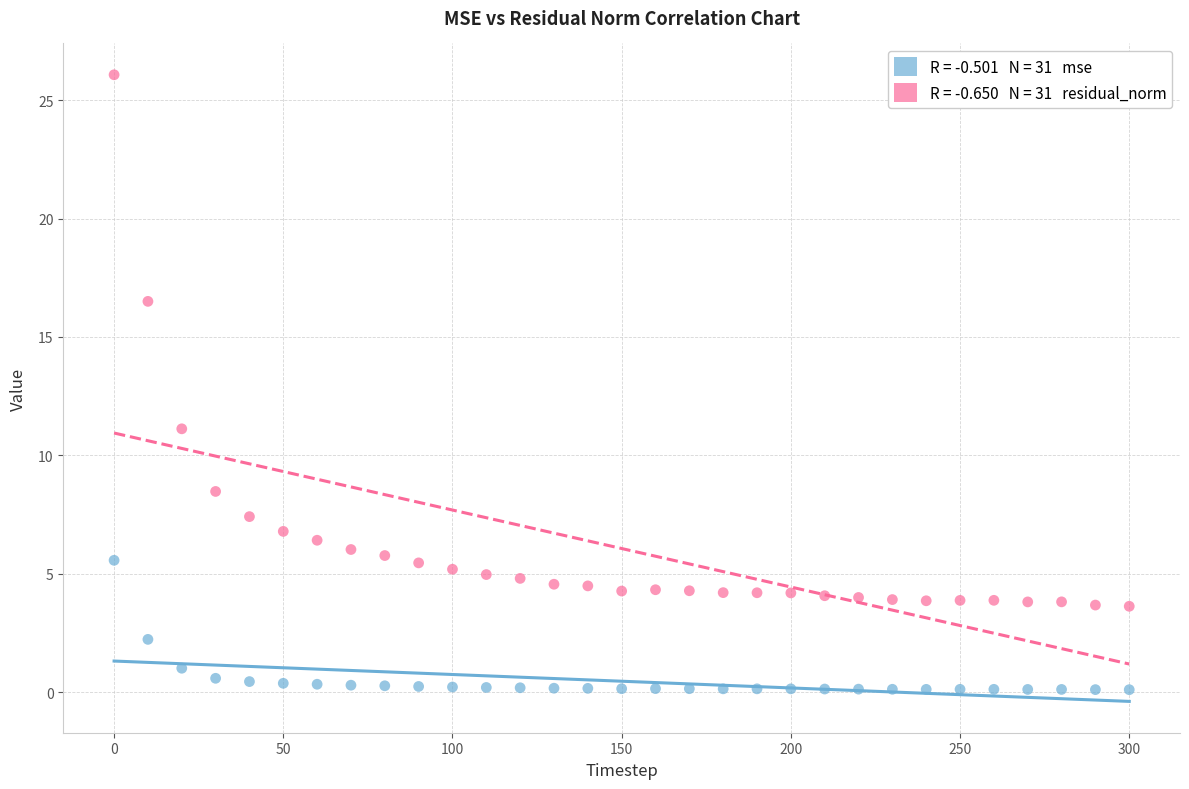

Across all series, what Y value is closest to 13?

11.1